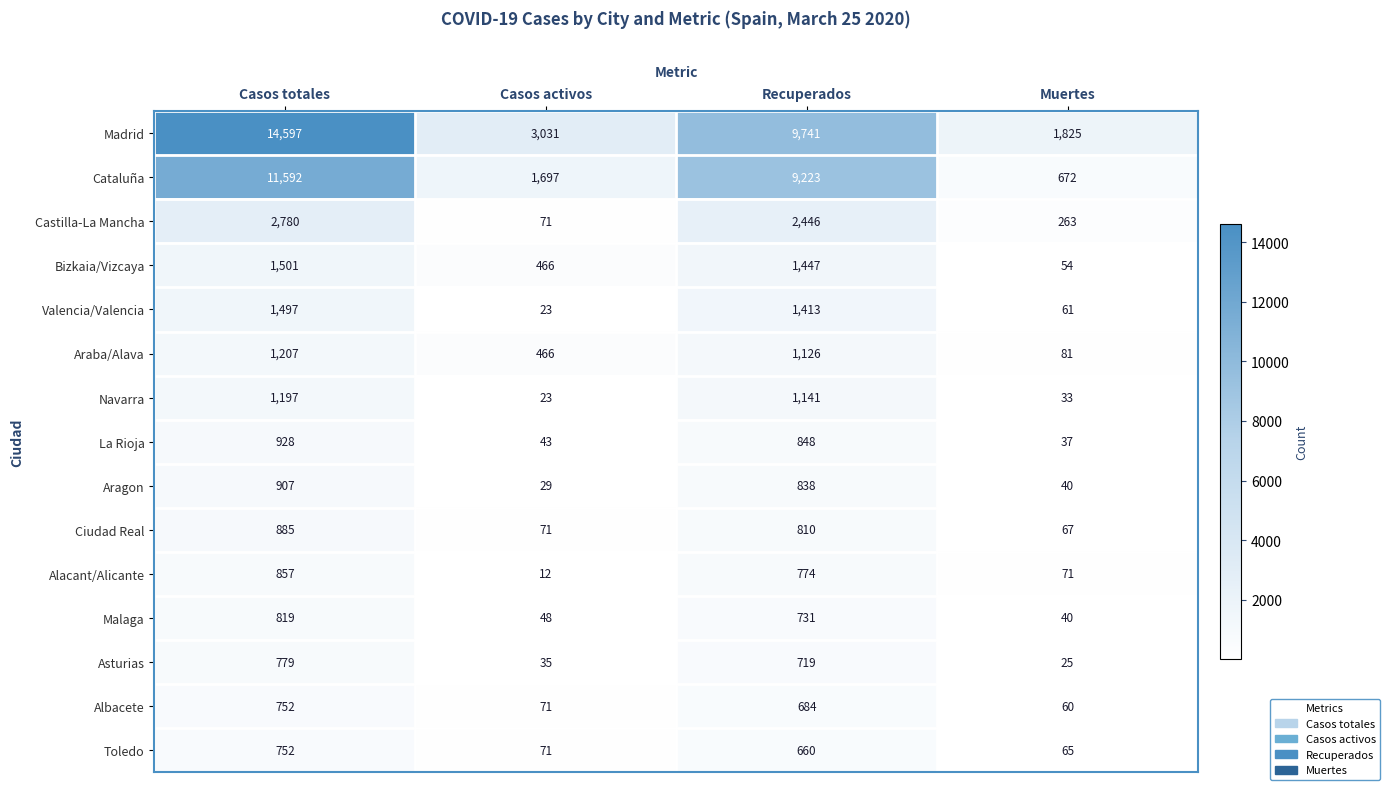

What is the maximum value shown in the chart?

14597